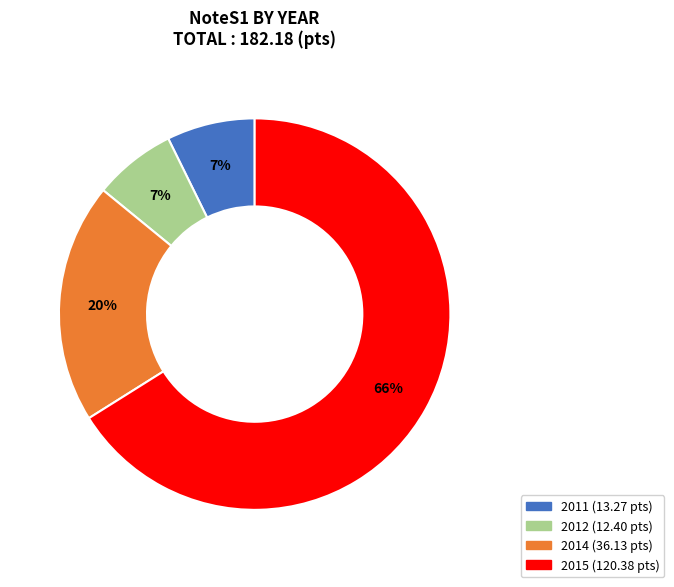

Is there any slice that represents more than half of the pie?

Yes